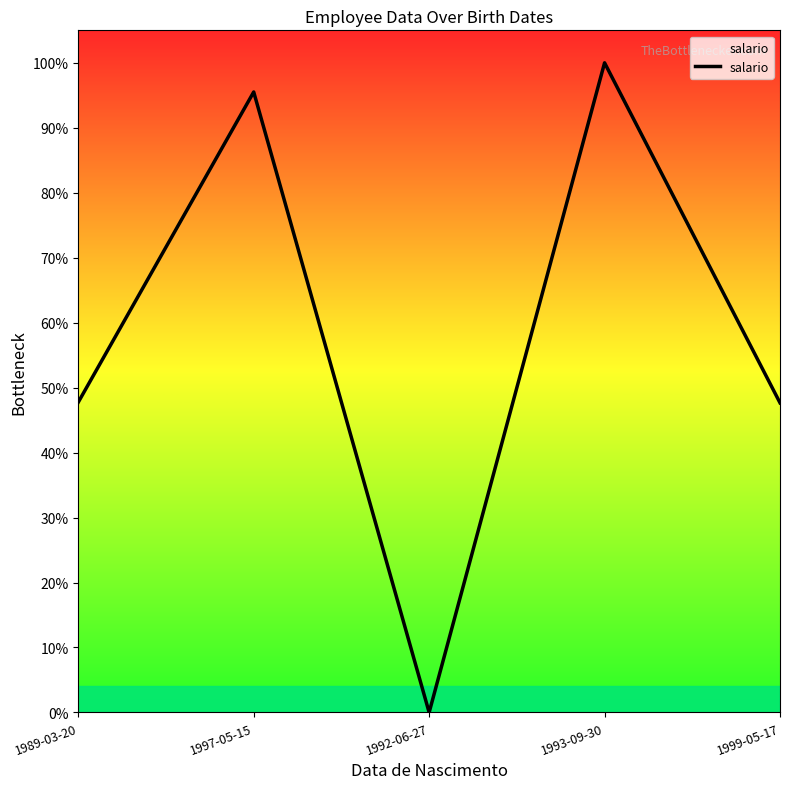

At which category does the data reach its first local peak?

1997-05-15